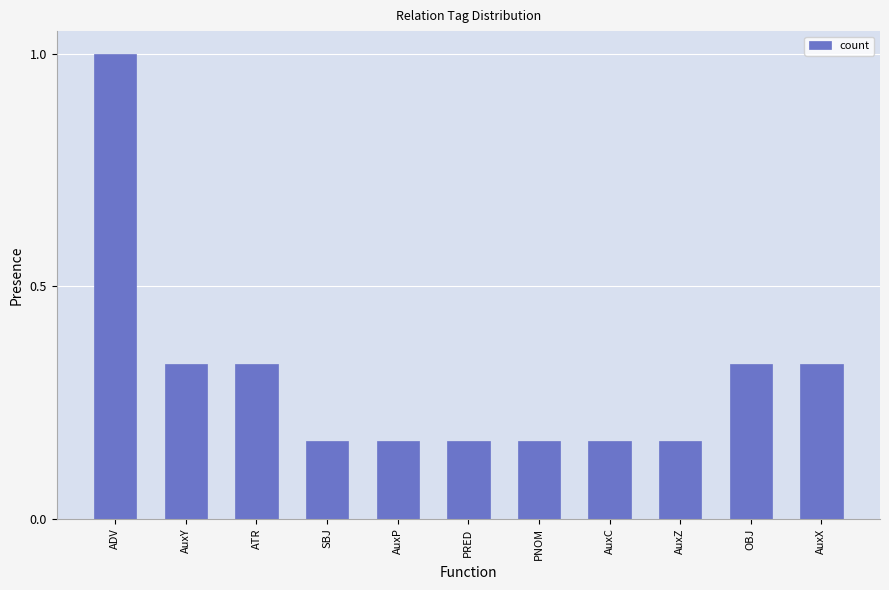

What is the label of the 7th bar from the right?

AuxP